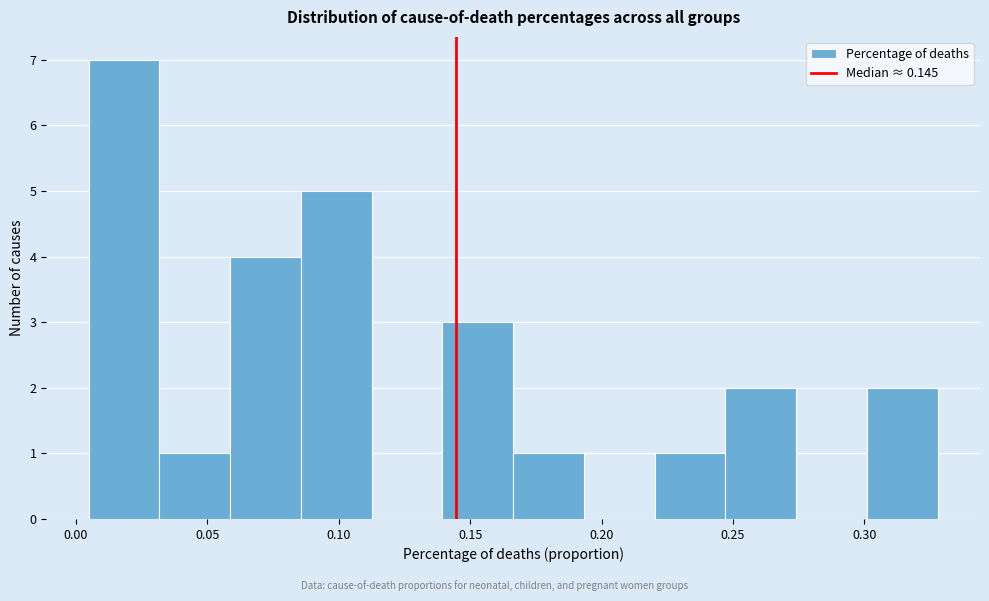

What is the height of the bar covering 0.030 to 0.060 on the x-axis? Neither the bar edges nor the heights are printed on the chart, so give them approximately, as read against the axes.

1